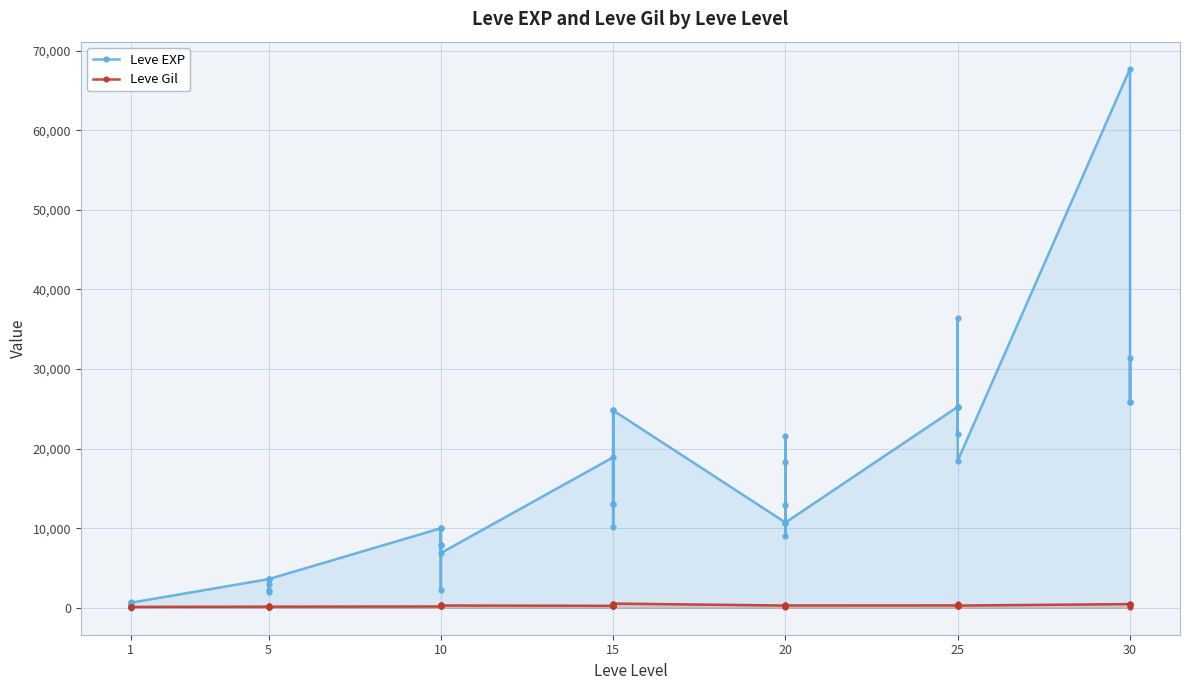

Reading right to left, what are all the values shown in this chart?

Leve EXP: 25900	31330	25900	67730	18490	36390	25250	21830	25250	25250	10710	8990	21600	18290	12960	10710	24790	13040	10100	24790	13040	18910	6880	9990	2230	7880	7880	9990	3600	1980	3600	3040	2230	3600	630	630	720	450	1	630
Leve Gil: 355	151	532	463	277	485	298	268	252	296	292	105	290	192	166	280	529	173	223	529	173	245	288	293	168	250	288	168	139	140	139	169	170	139	112	113	112	112	116	113